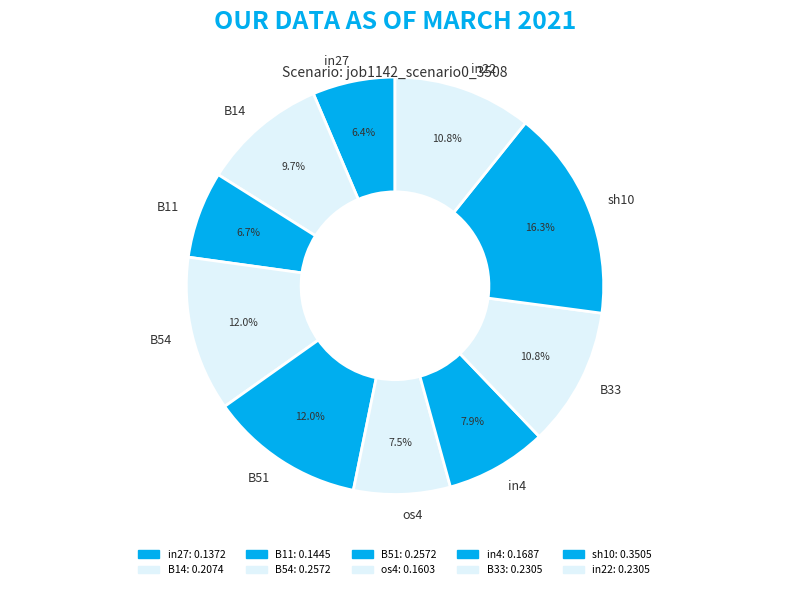

Which has a higher value, B54 or B14?

B54